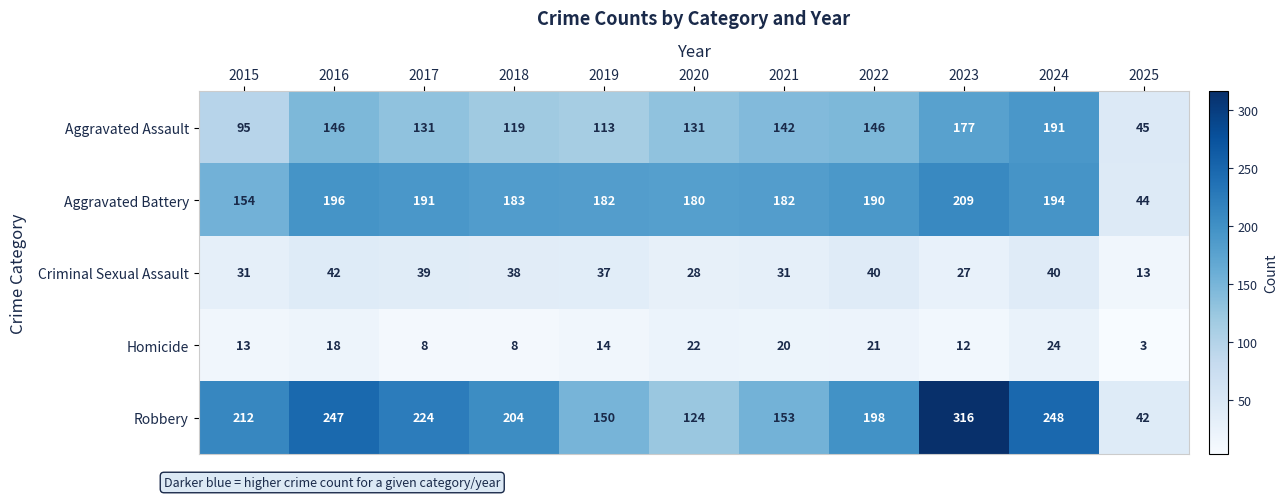

Rank the series at 2022 from highest to lowest value.

Robbery, Aggravated Battery, Aggravated Assault, Criminal Sexual Assault, Homicide